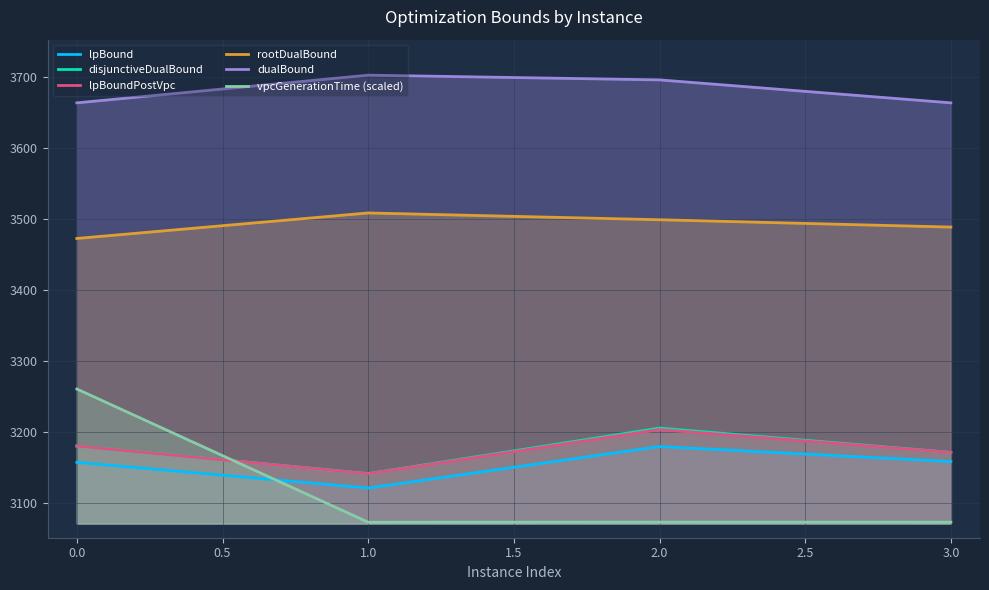

At which label does lpBoundPostVpc first exceed 3180?

0.0